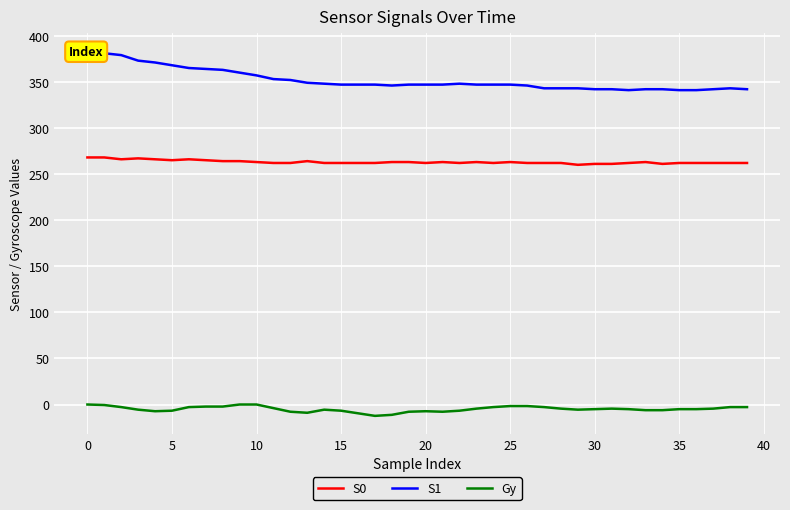

What are all the series names shown in the legend?

S0, S1, Gy